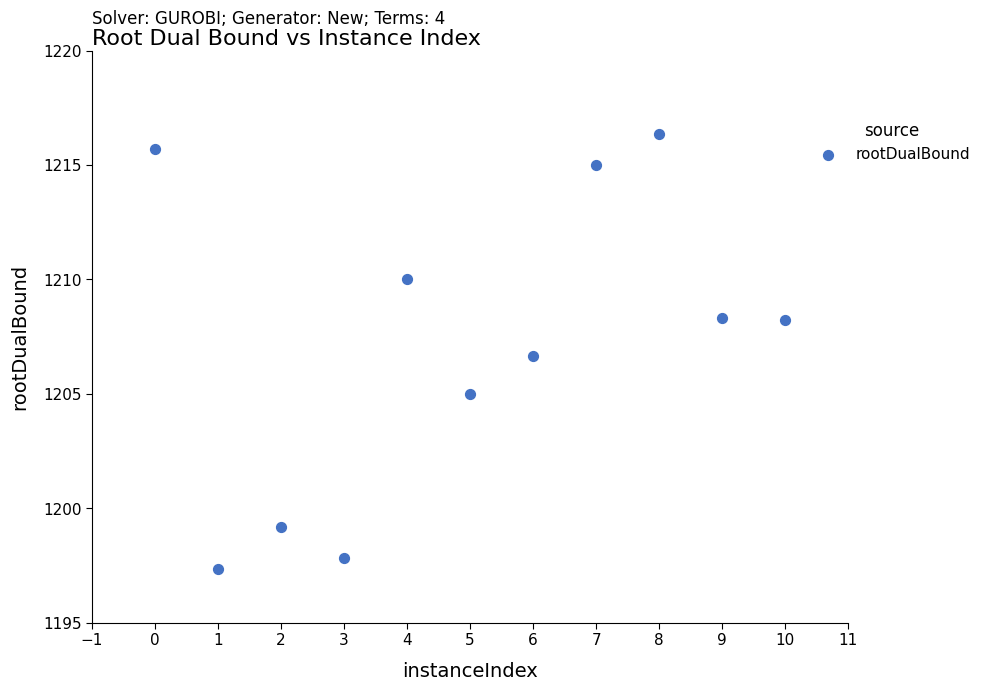

What is the range of Y values (max minus min)?

19.0